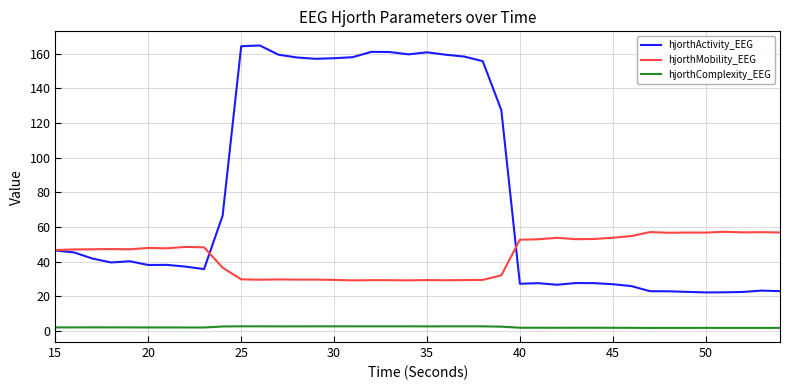

What is the maximum value for hjorthActivity_EEG?

164.8